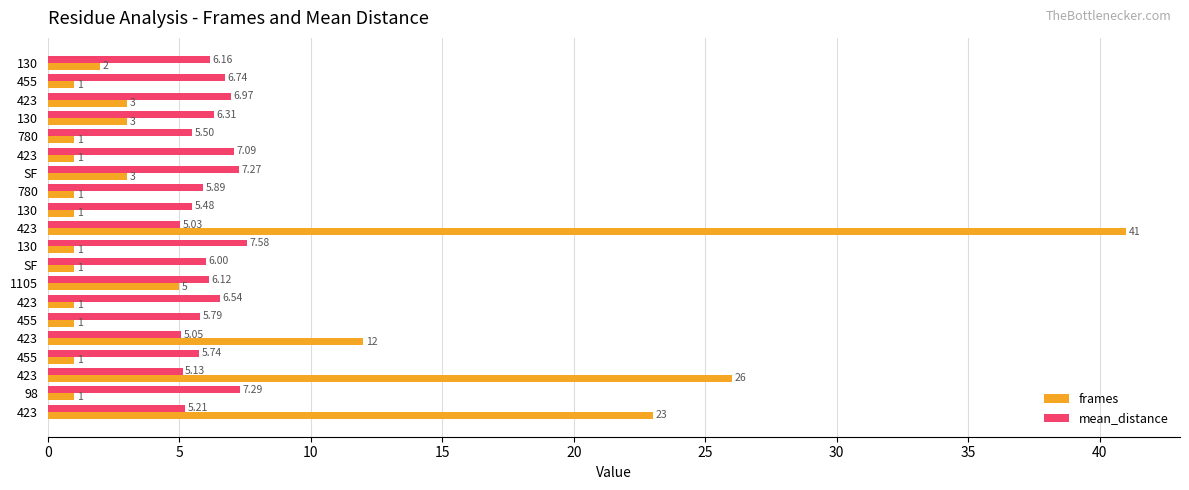

How many values in the frames series exceed 1?

9